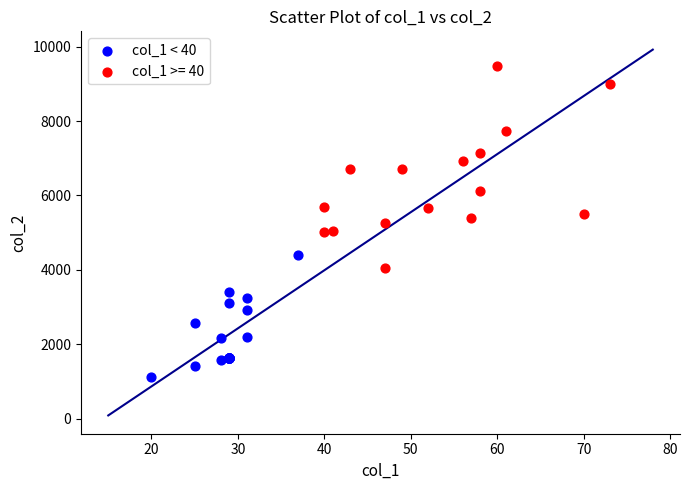

Which series has the widest spread of Y values?

col_1 >= 40